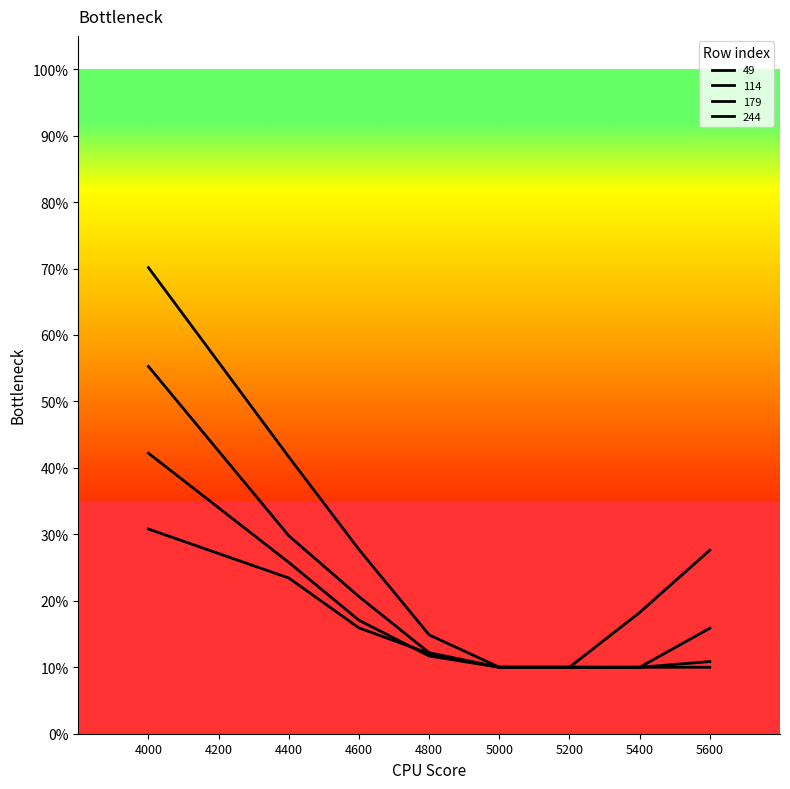

Is this an area chart (filled region under the line)?

No